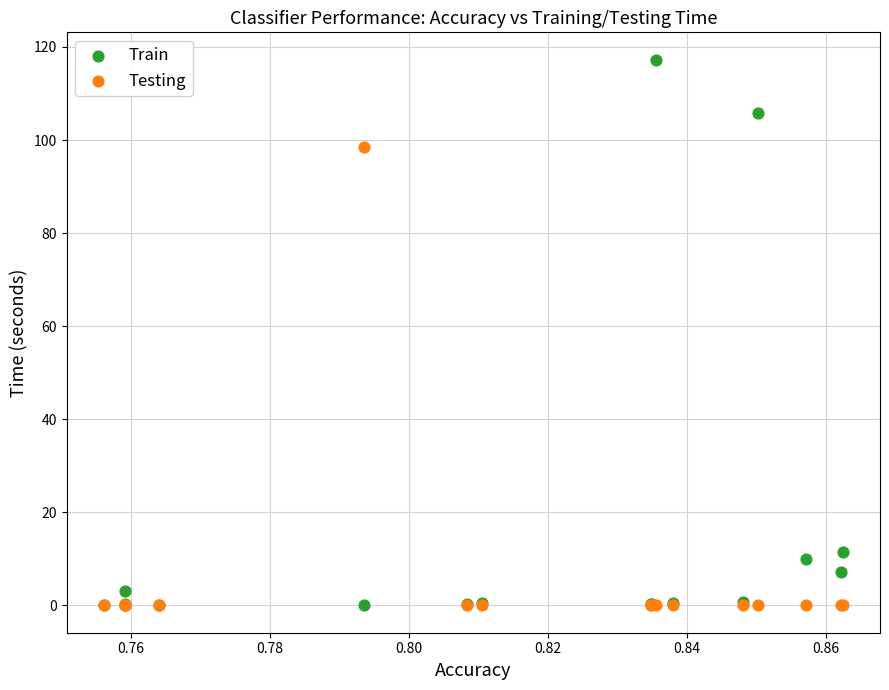

In the Train series, what Y value is closest to 58?

11.4